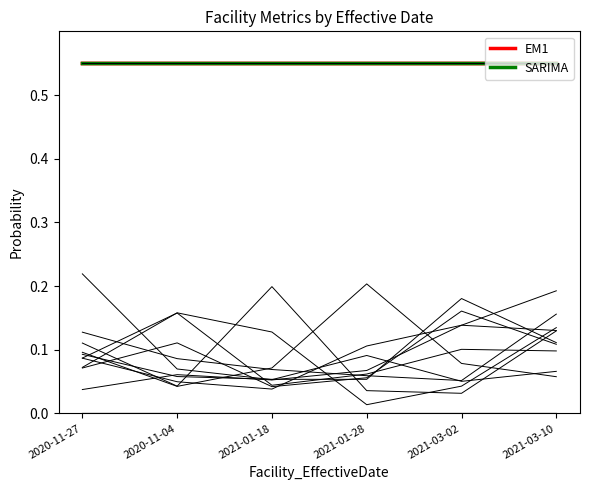

What is the approximate value of Facility_NoOfLenders at 2021-03-10?

0.6